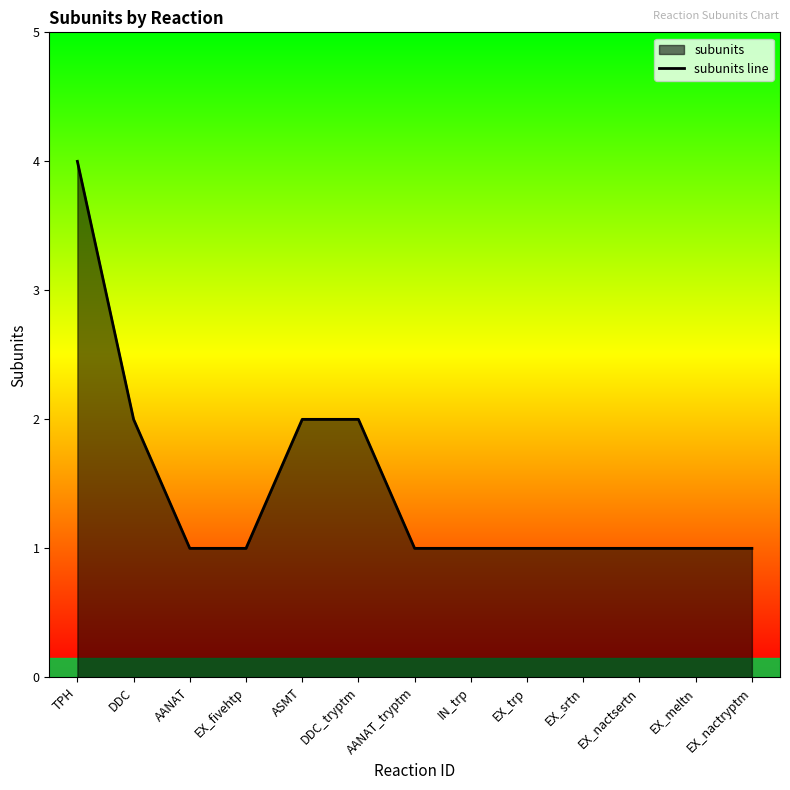

Count the values in the range 1 to 2.

12